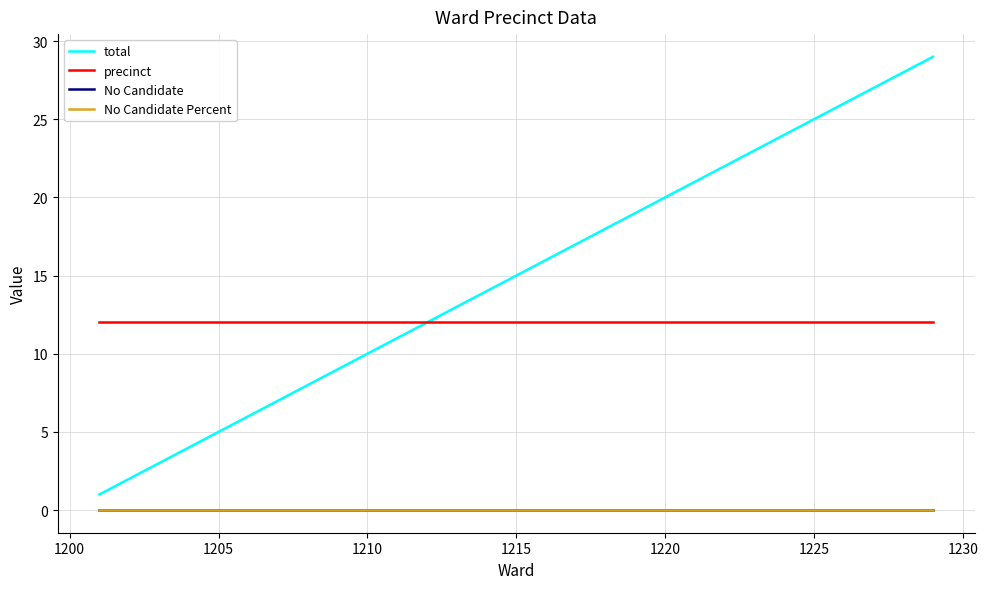

Is this an area chart (filled region under the line)?

No